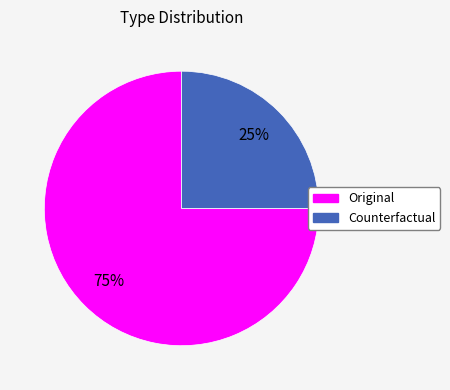

Is there a majority slice in this chart?

Yes